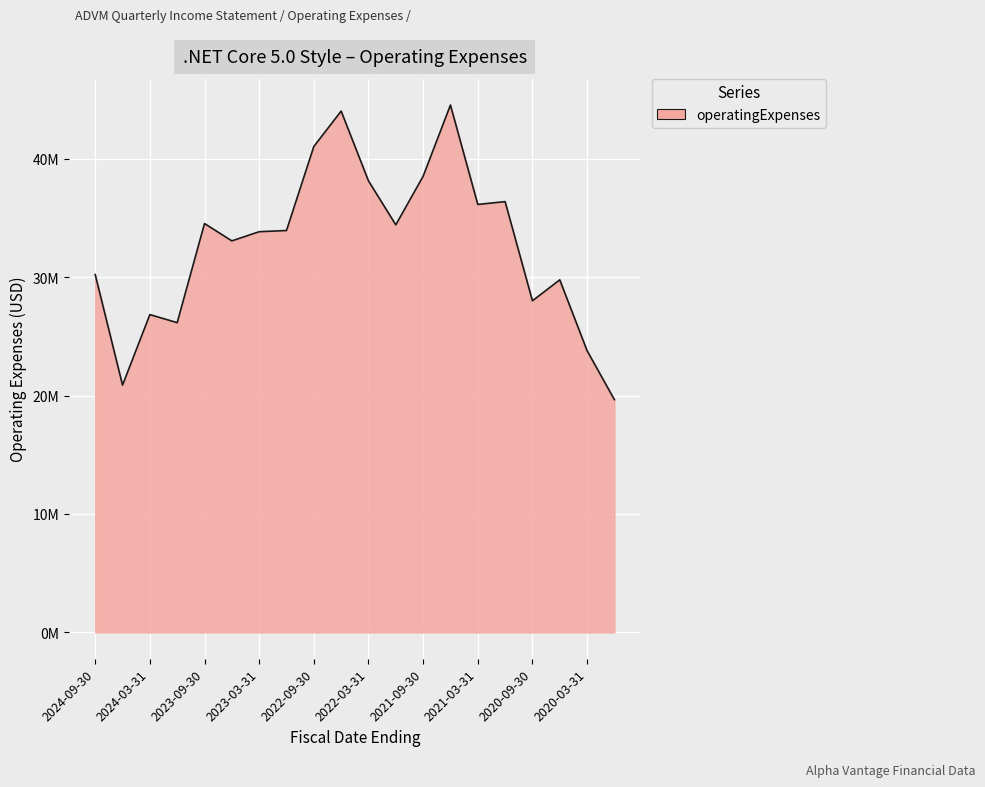

List the labels in order of value, smallest first.

2019-12-31, 2024-06-30, 2020-03-31, 2023-12-31, 2024-03-31, 2020-09-30, 2020-06-30, 2024-09-30, 2023-06-30, 2023-03-31, 2022-12-31, 2021-12-31, 2023-09-30, 2021-03-31, 2020-12-31, 2022-03-31, 2021-09-30, 2022-09-30, 2022-06-30, 2021-06-30